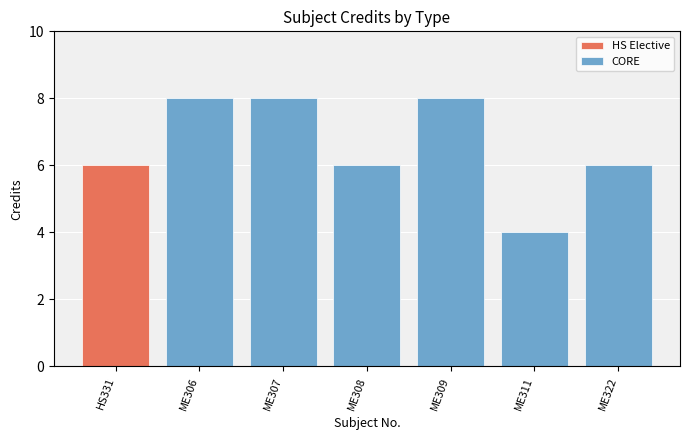

The CORE series shows 3 at ME311. True or false?

False